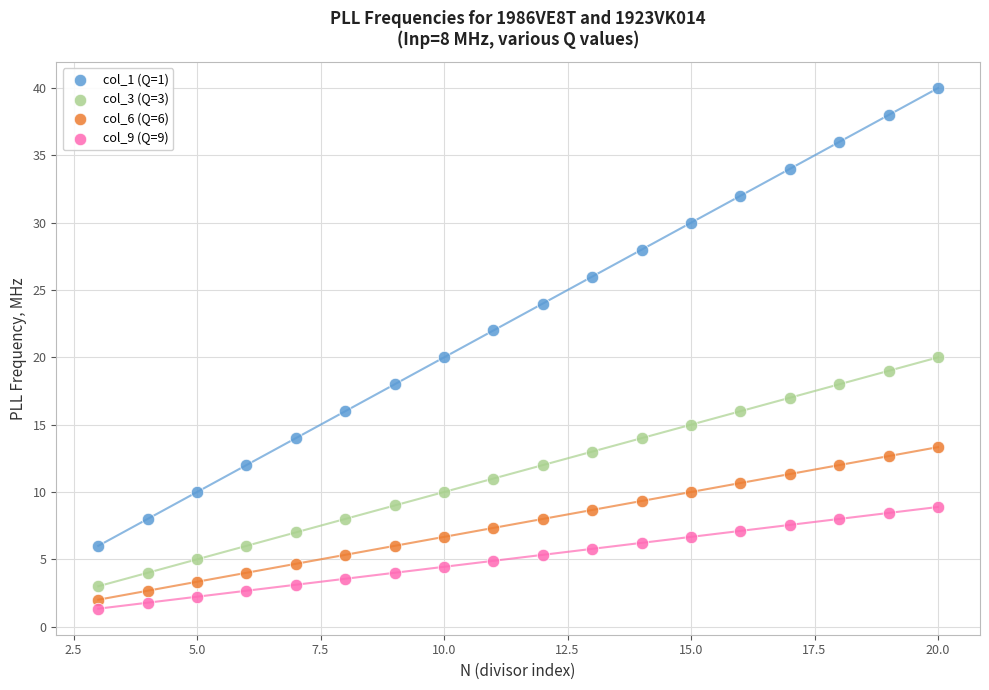

What is the X range (max minus min) for the scatter plot?

17.0